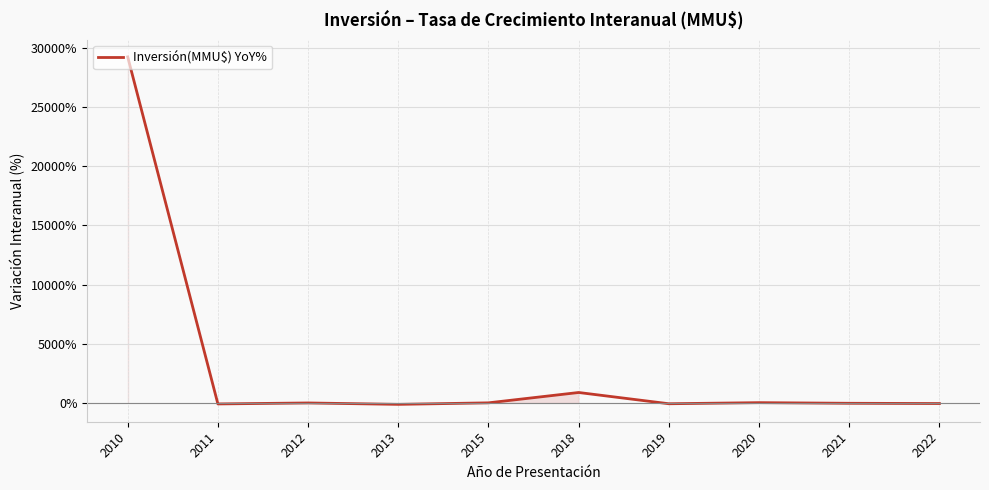

What is the average value?

3010.3